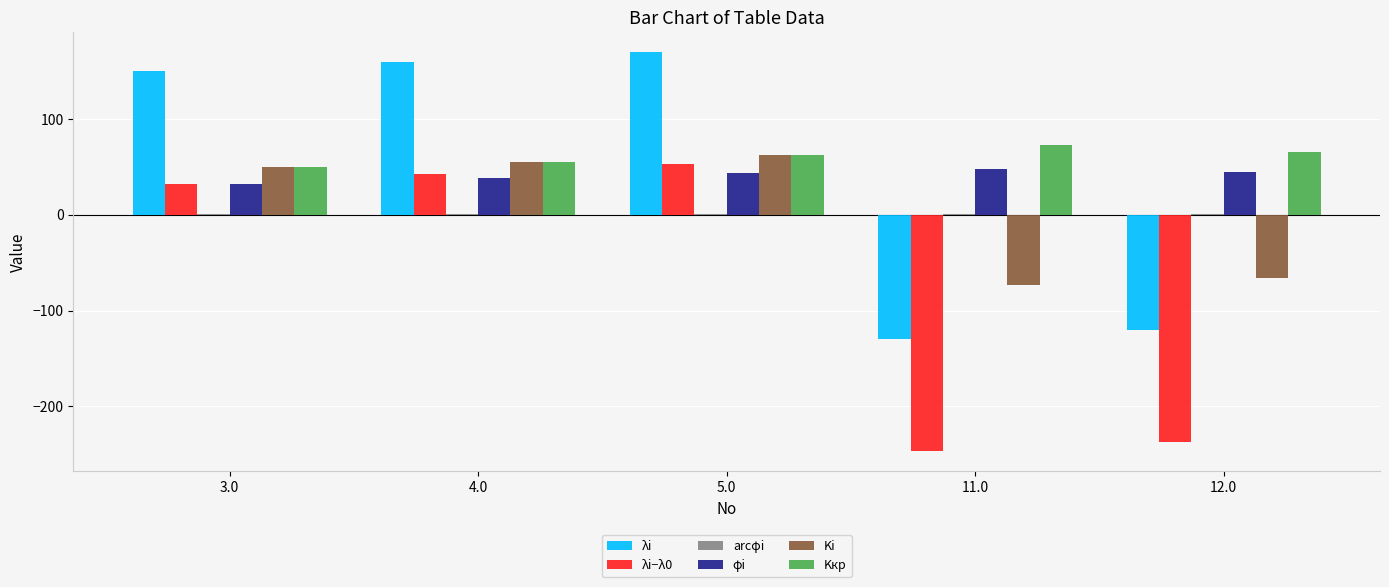

True or false: λi−λ0 has a value of -368.3 at 11.0.

False